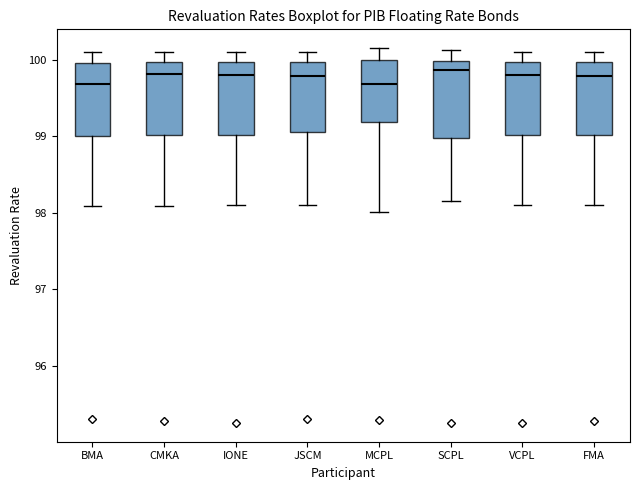

Where does the upper whisker of the box for MCPL end on the y-axis? The values are not printed on the chart, so give them approximately, as read against the axis.

100.2